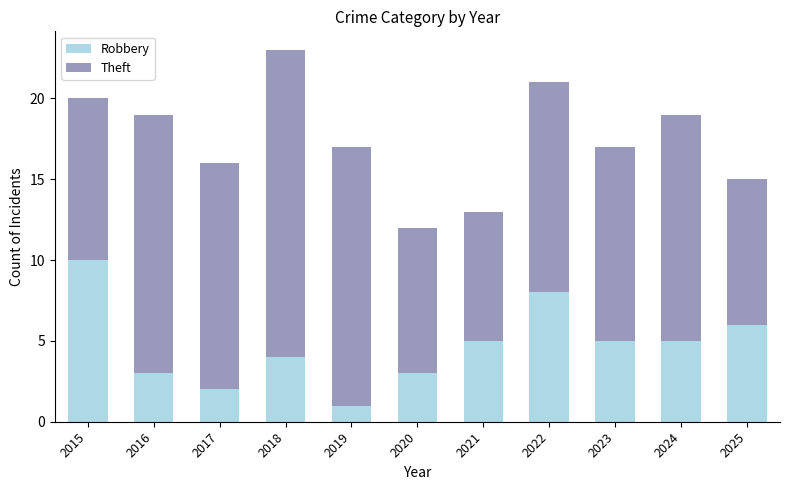

The value of Robbery at 2024 is 5. True or false?

True